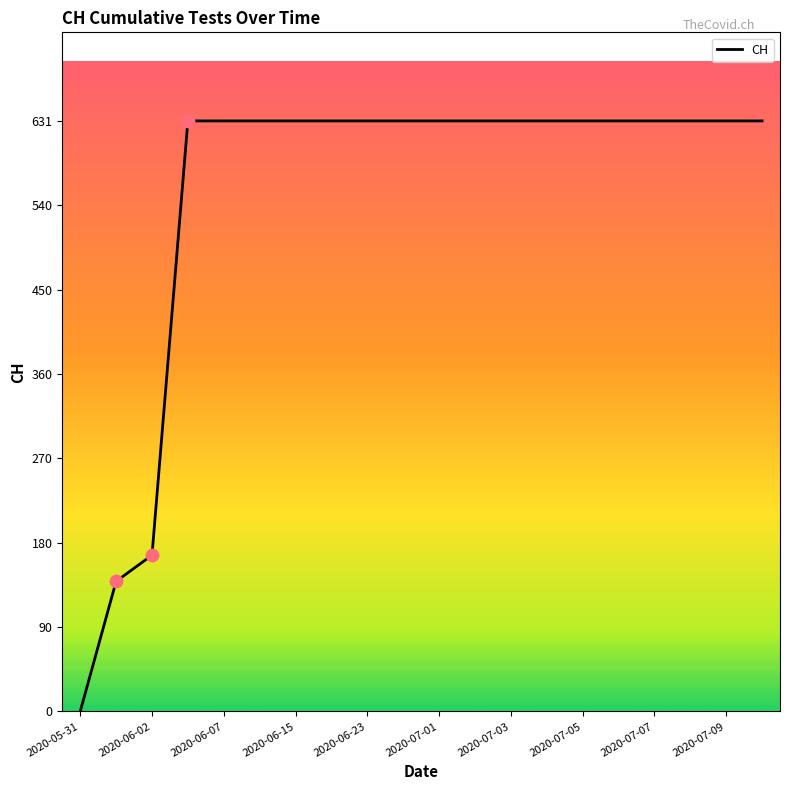

What is the maximum value shown in the chart?

631